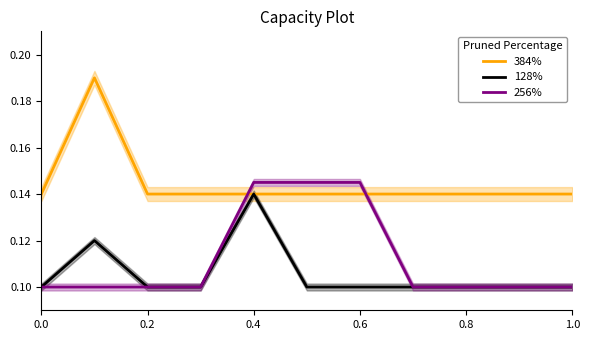

List the series in order of their overall mean, highest first.

384%, 256%, 128%